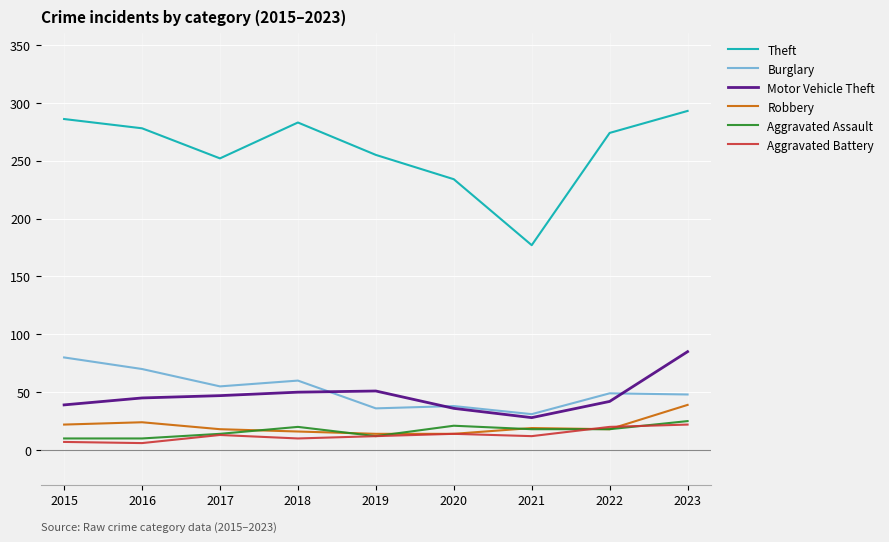

Read the Burglary value at 2019.

36